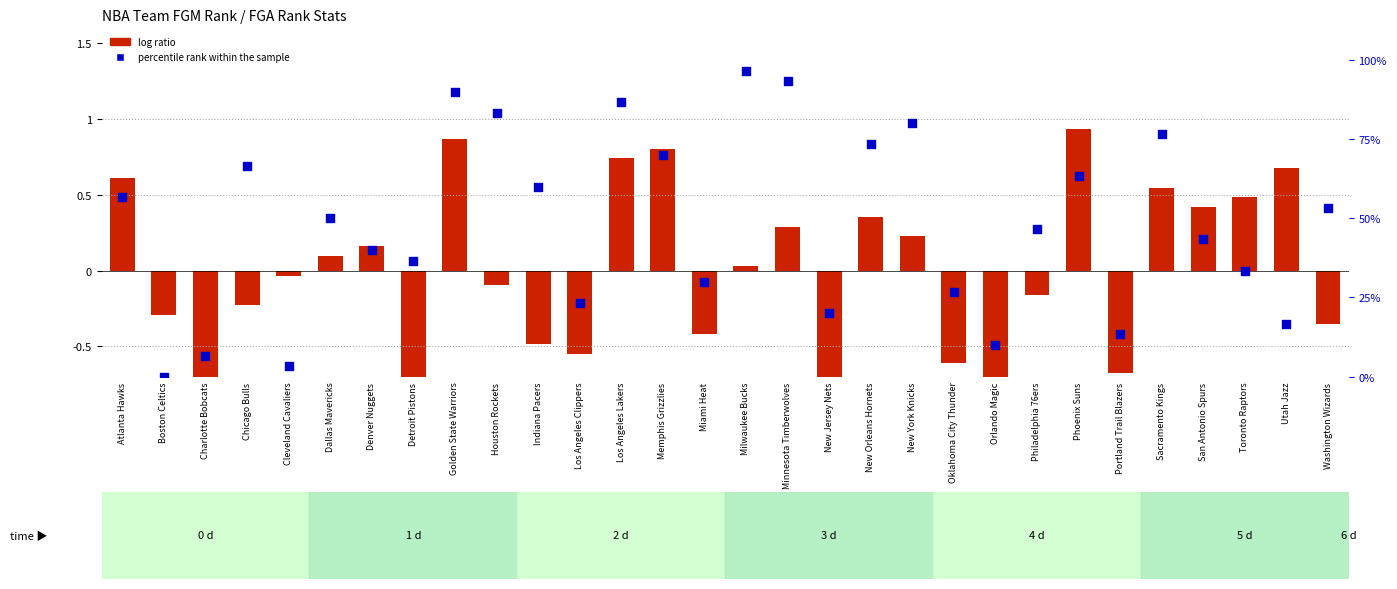

At which category is the sum across all series the highest?

Milwaukee Bucks